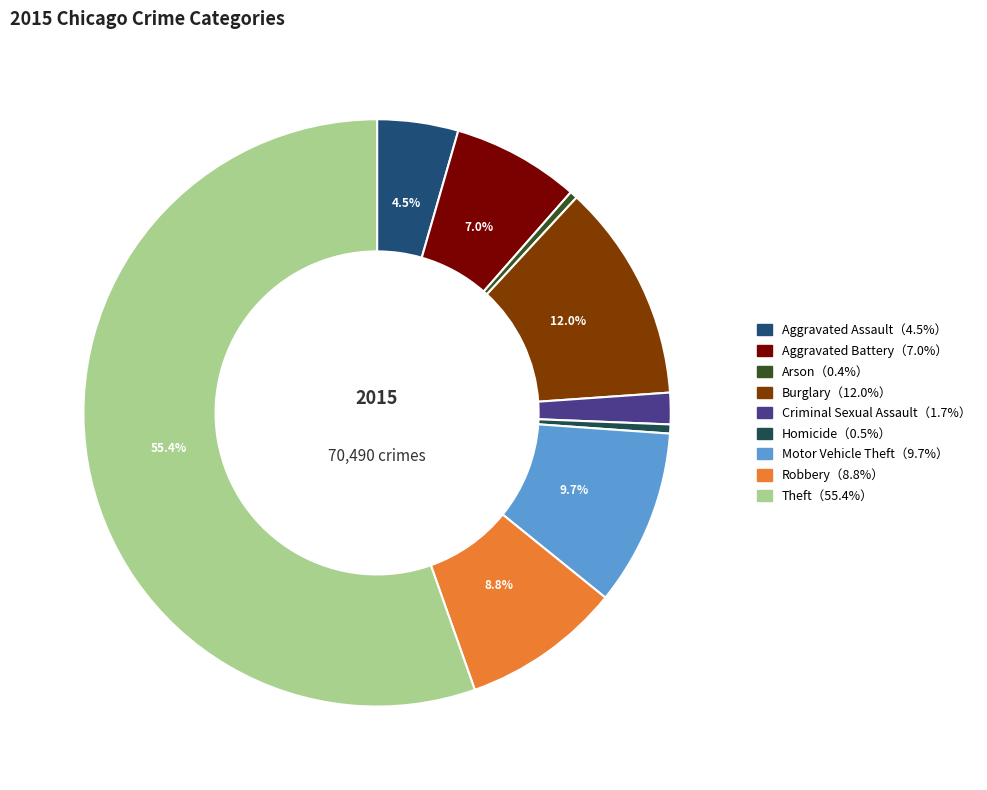

Is there a majority slice in this chart?

Yes